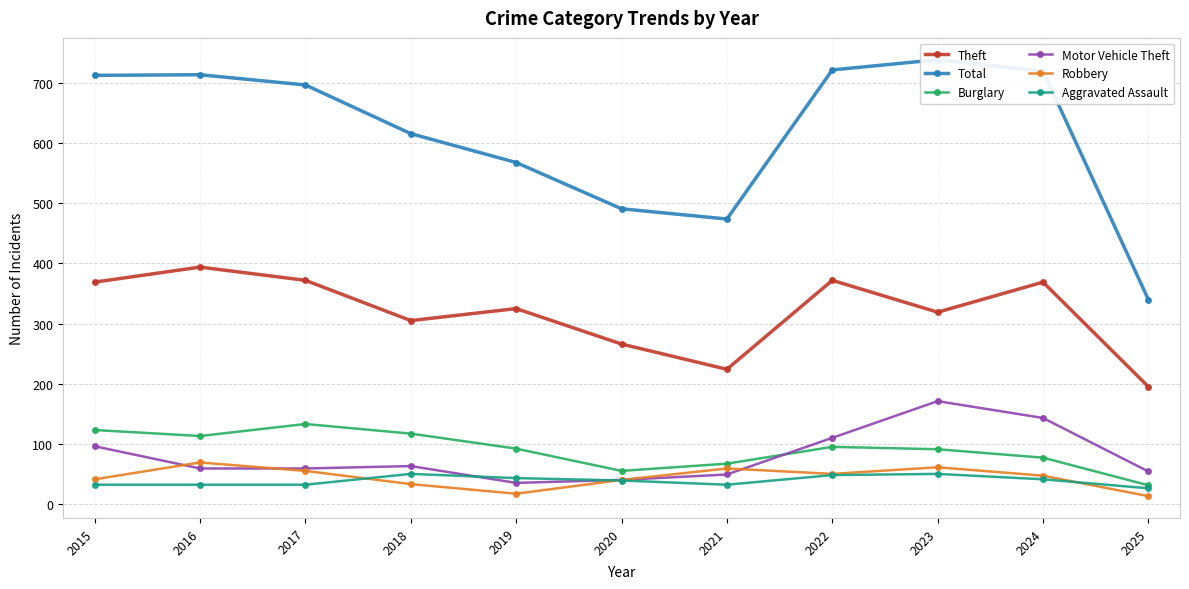

At 2016, list the series in order from largest to smallest.

Total, Theft, Burglary, Robbery, Motor Vehicle Theft, Aggravated Assault